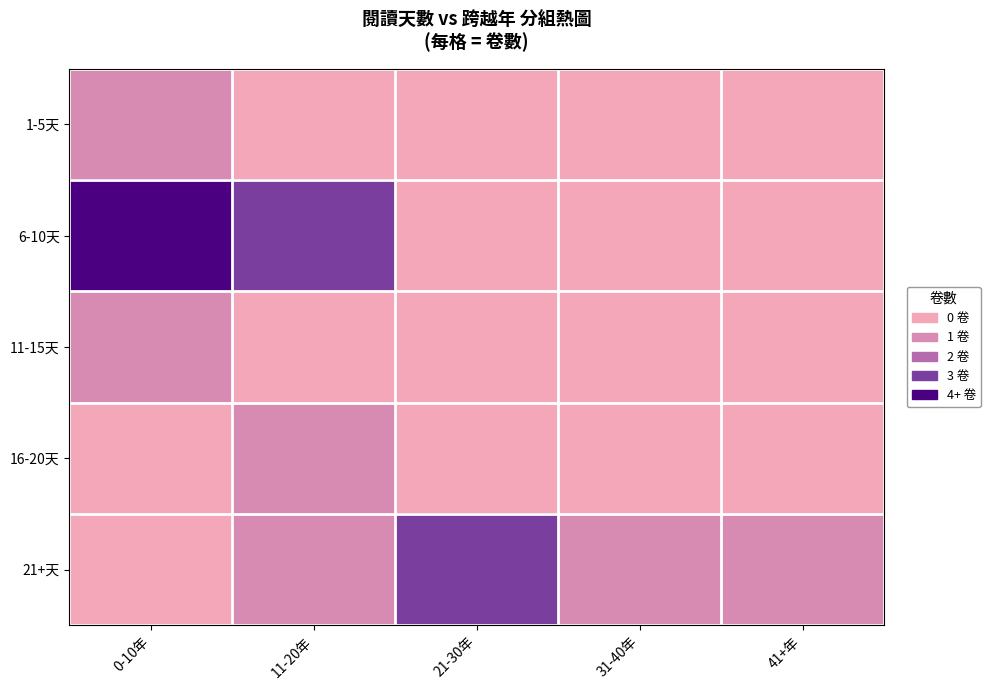

Reading left to right, what are all the values shown in this chart?

1-5天: 0-10年=1	11-20年=0	21-30年=0	31-40年=0	41+年=0
6-10天: 0-10年=4	11-20年=3	21-30年=0	31-40年=0	41+年=0
11-15天: 0-10年=1	11-20年=0	21-30年=0	31-40年=0	41+年=0
16-20天: 0-10年=0	11-20年=1	21-30年=0	31-40年=0	41+年=0
21+天: 0-10年=0	11-20年=1	21-30年=3	31-40年=1	41+年=1